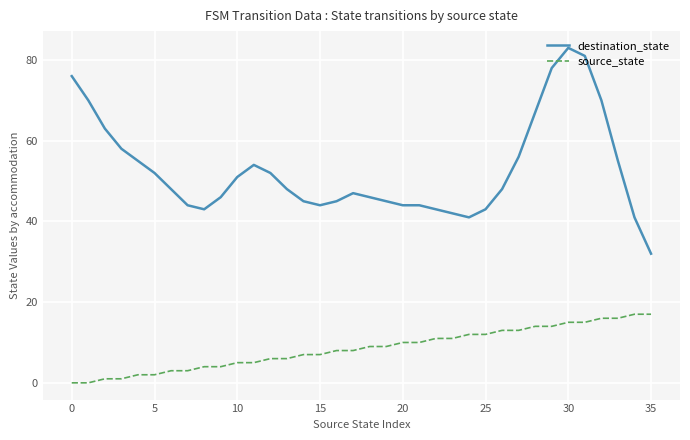

Rank the series by their maximum value, from lowest to highest.

source_state, destination_state